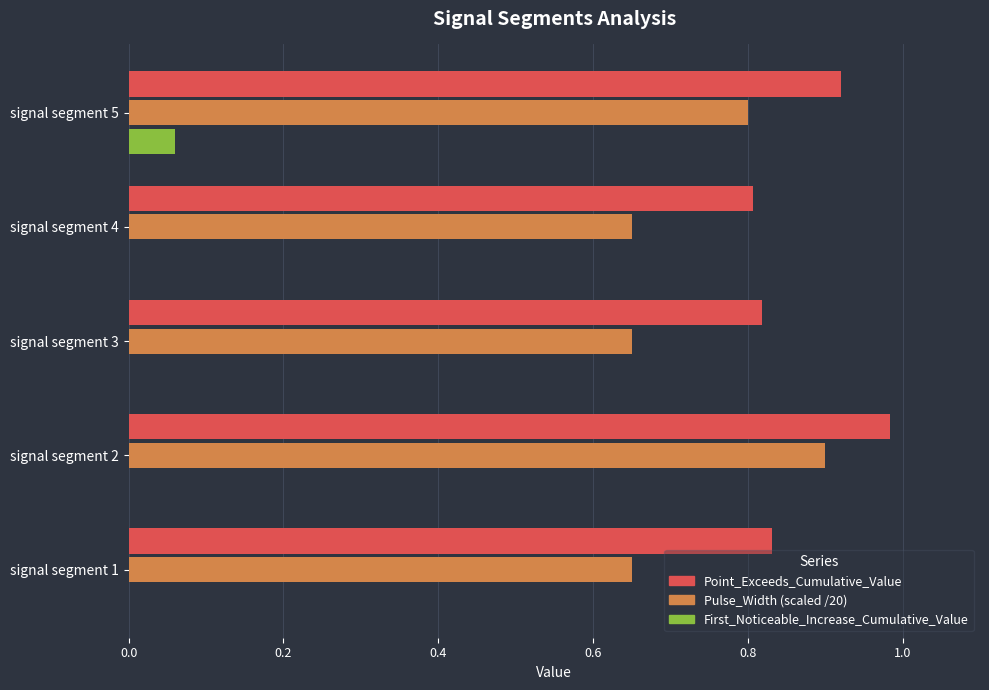

True or false: Point_Exceeds_Cumulative_Value has a value of 0.4 at signal segment 3.

False